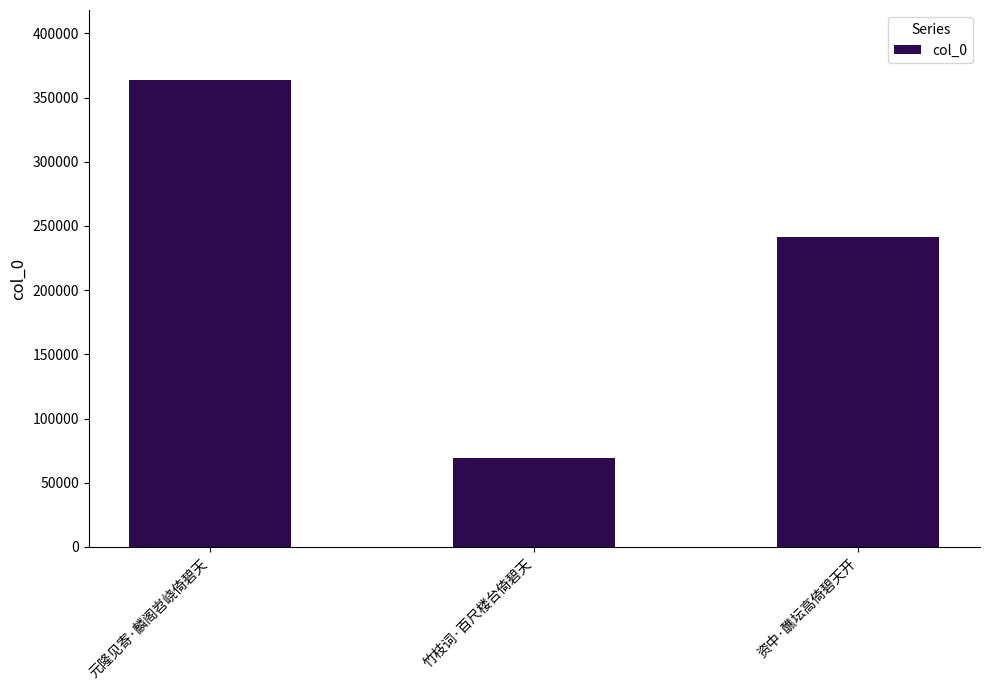

List the labels in order of value, smallest first.

竹枝词·百尺楼台倚碧天, 资中·醮坛高倚碧天开, 元隆见寄·麟阁岧峣倚碧天